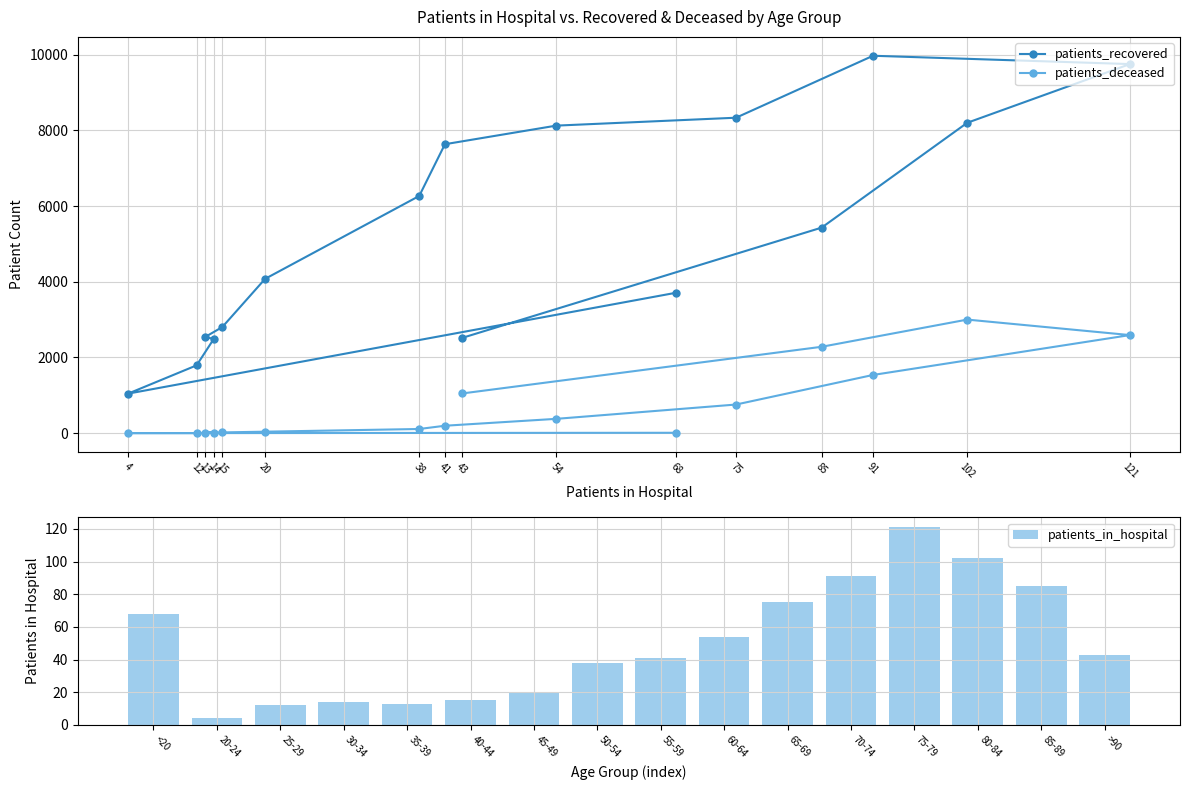

What is the highest value of the patients_in_hospital series?

121